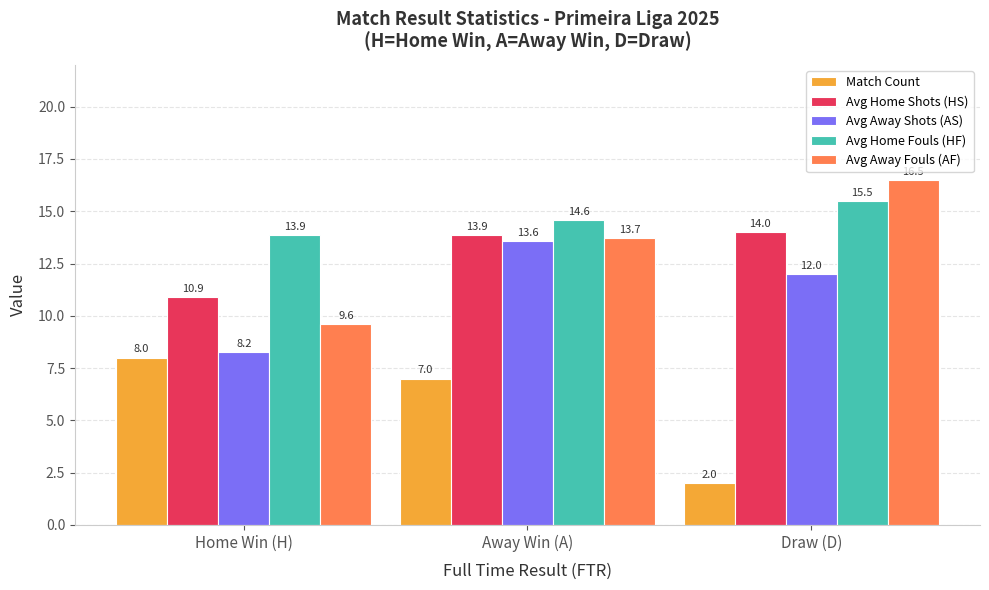

Where does the Avg Home Shots (HS) series first go above 13?

Away Win (A)